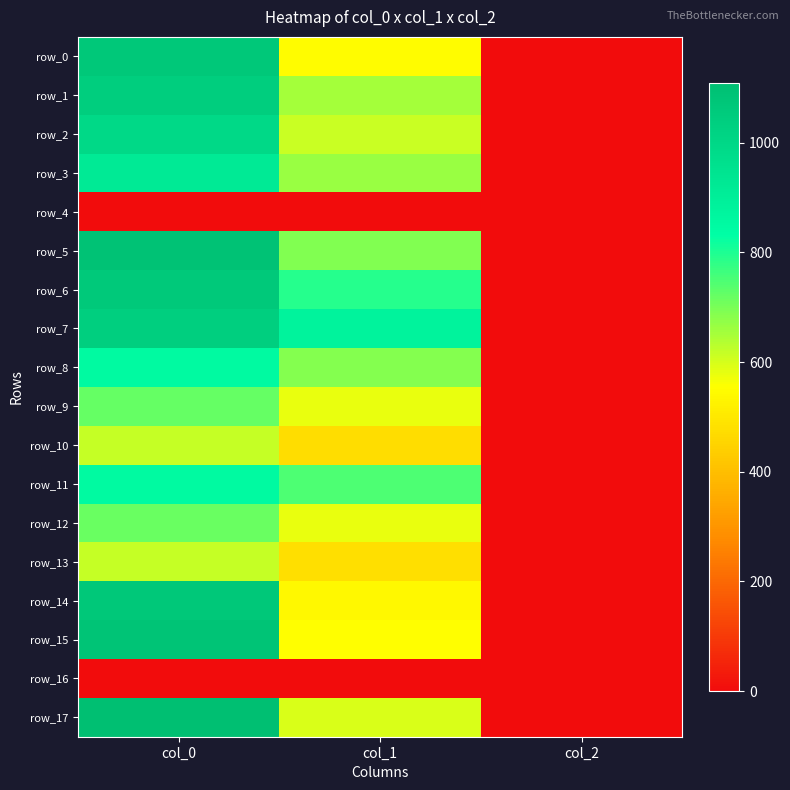

How many data points in row_0 are above 550?

2